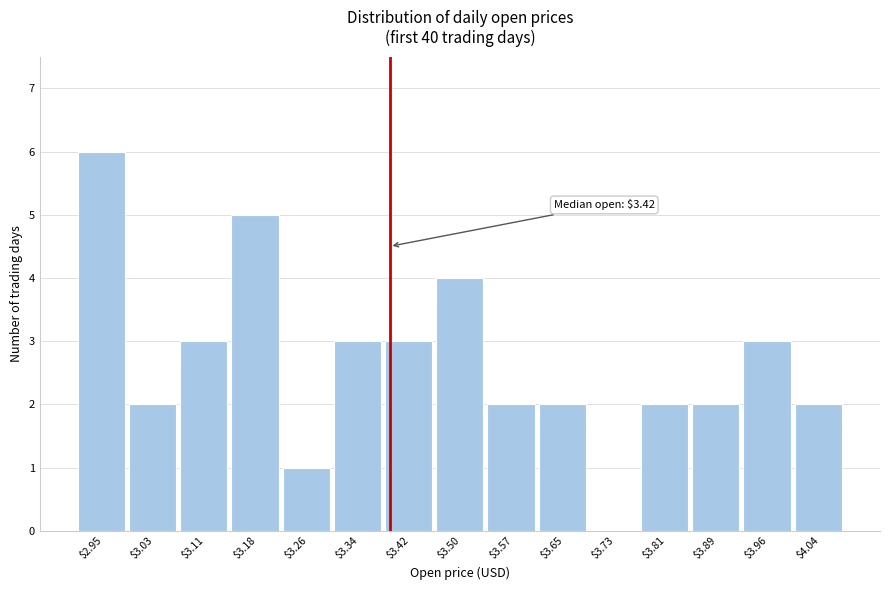

True or false: the data shows 3 at $3.65.

False